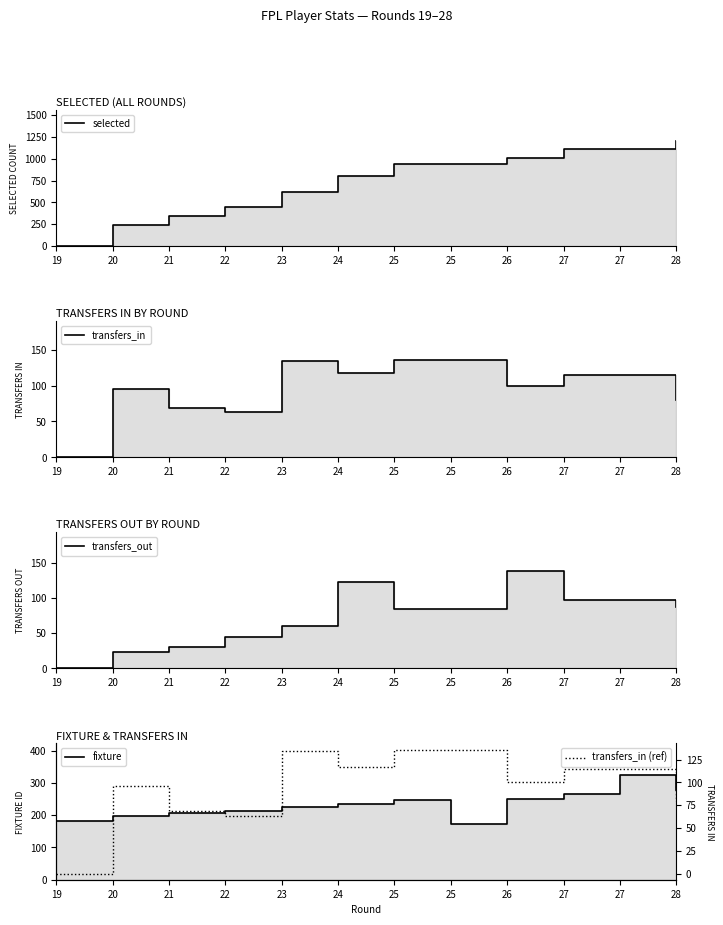

How many lines are shown in the chart?

5